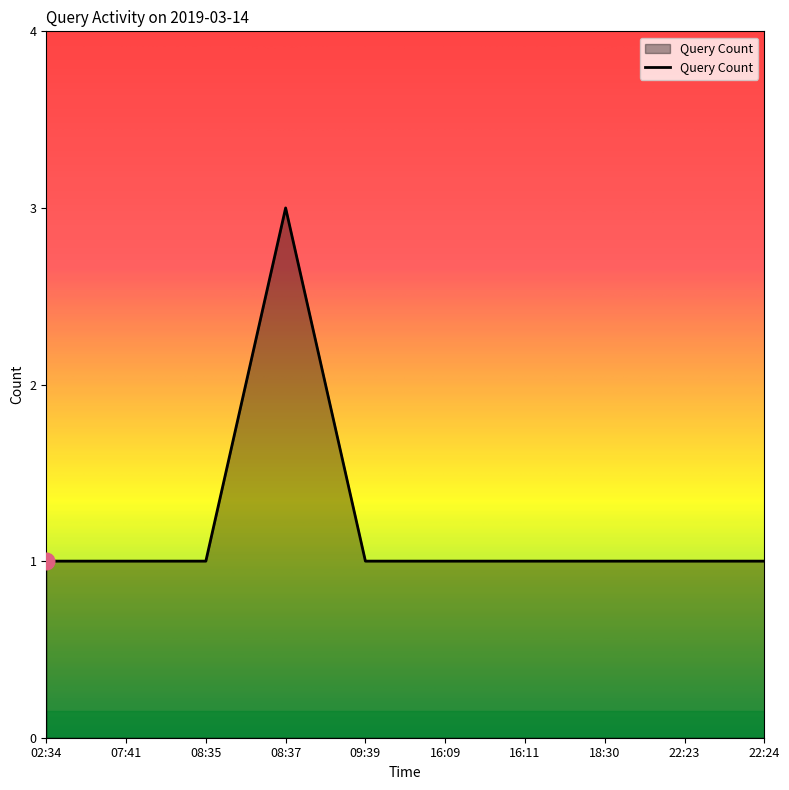

What is the smallest value displayed?

1